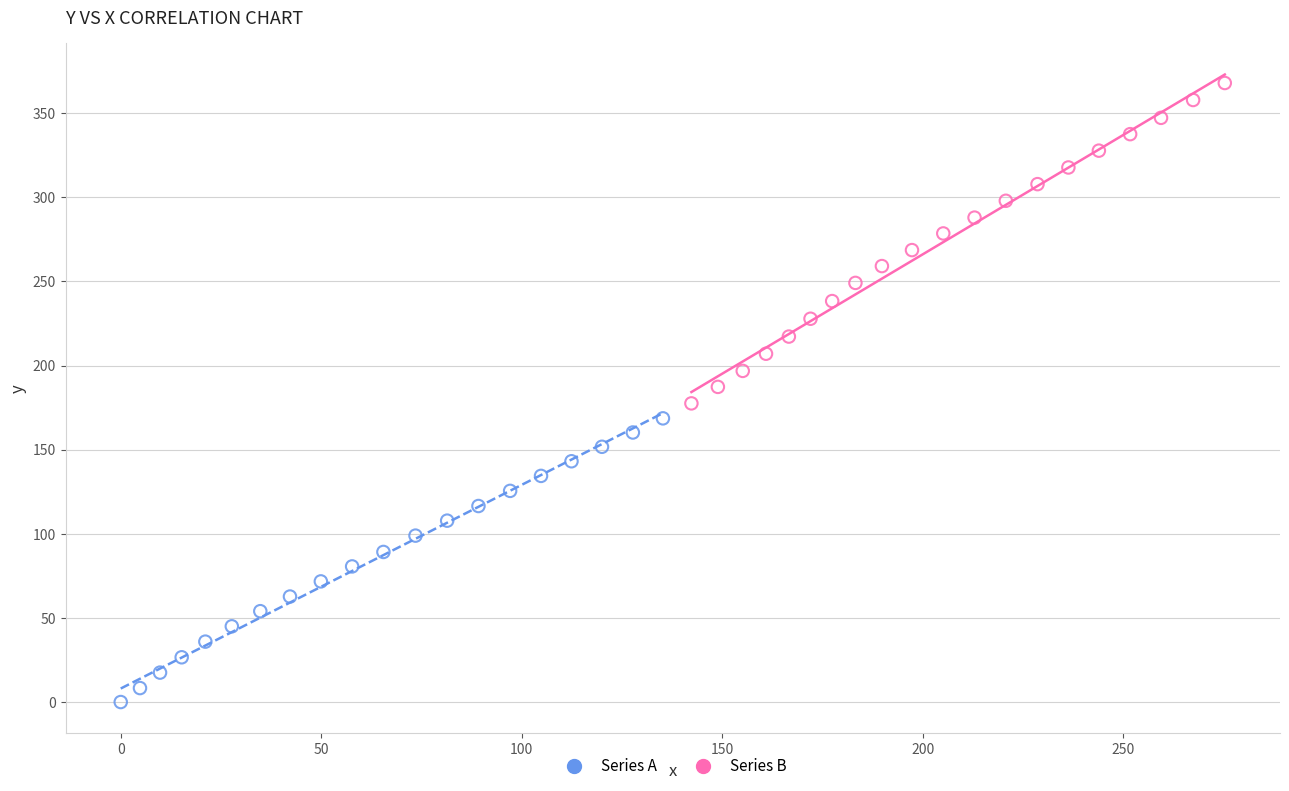

Which series contains the highest Y value?

Series B